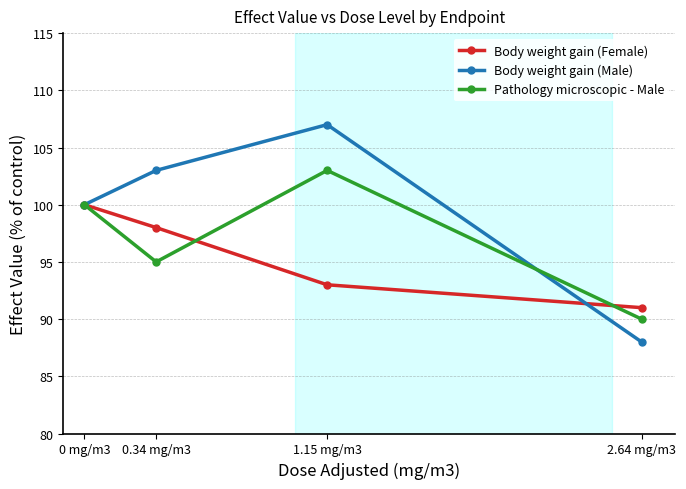

Rank the series by their average value, from lowest to highest.

Body weight gain (Female), Pathology microscopic - Male, Body weight gain (Male)